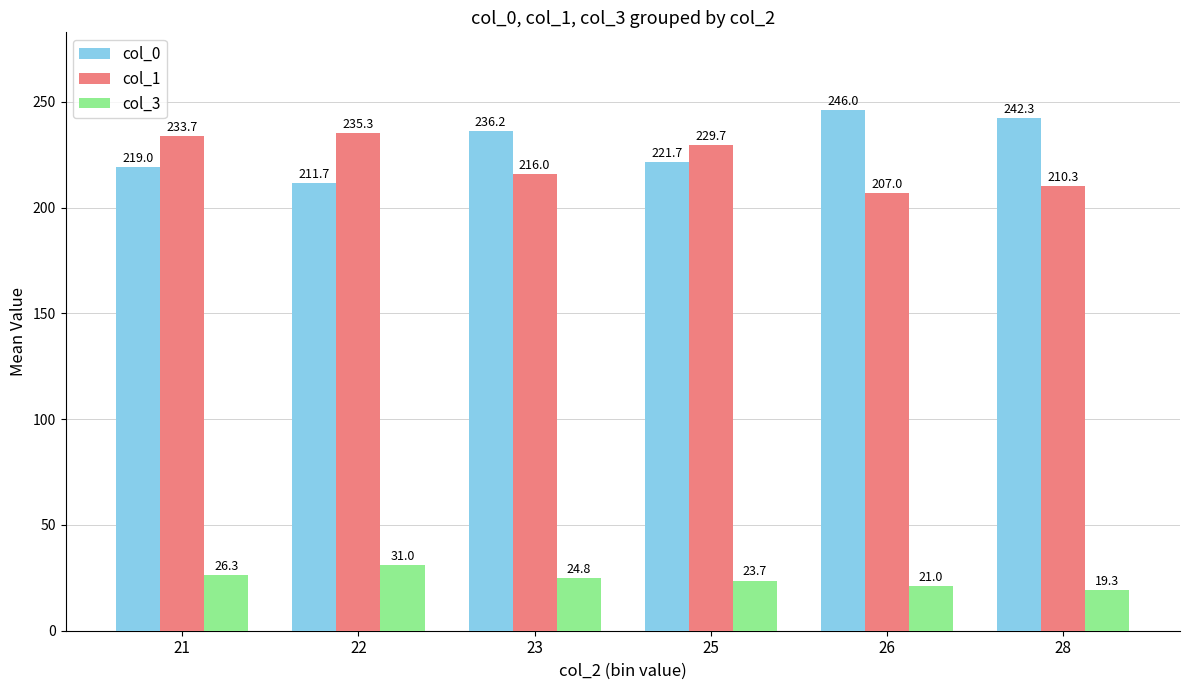

What are all the series names shown in the legend?

col_0, col_1, col_3